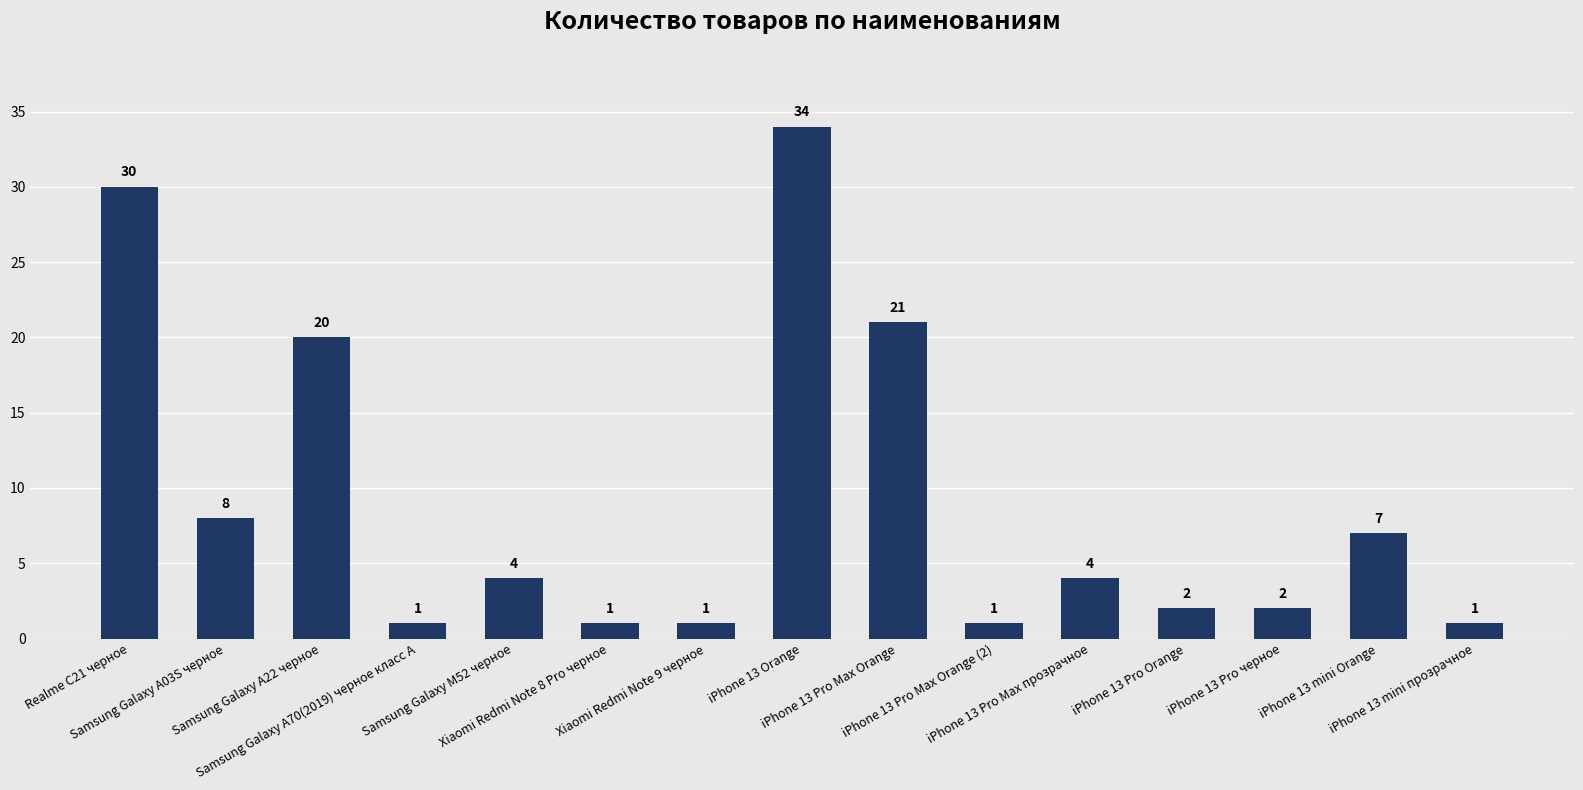

What is the value of the 6th bar from the left?

1